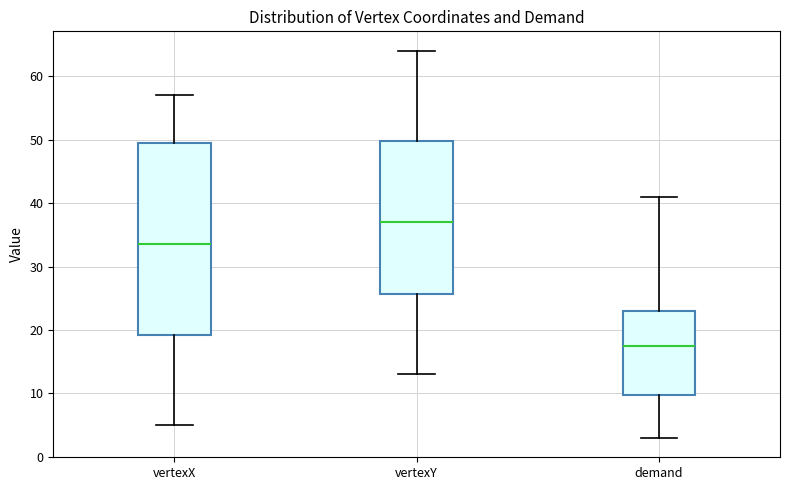

Which box is the tallest, from its lower edge to its upper edge?

vertexX